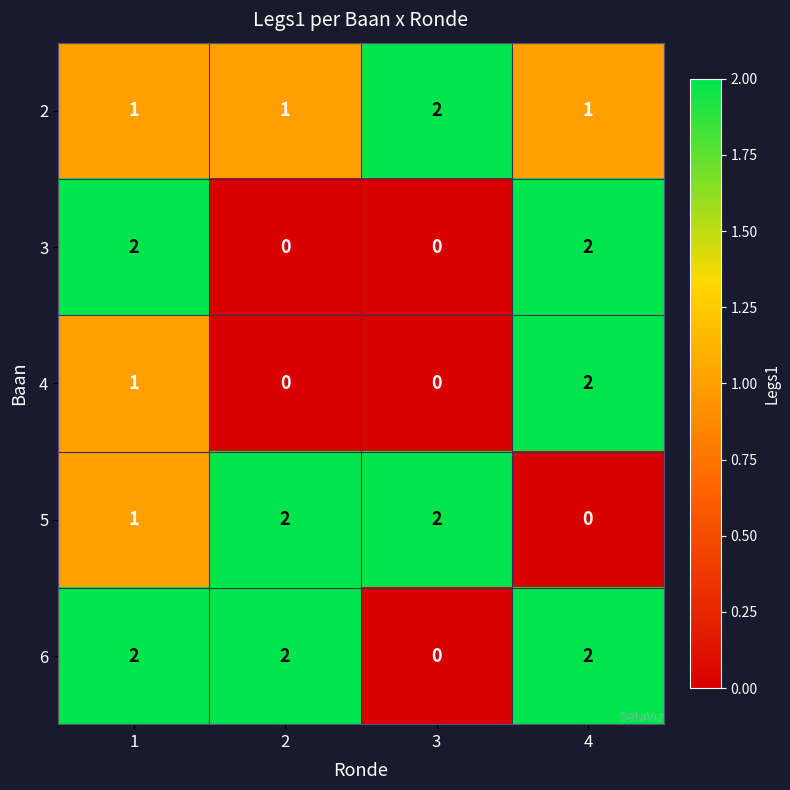

Count the 3 values in the range 0 to 2.

4